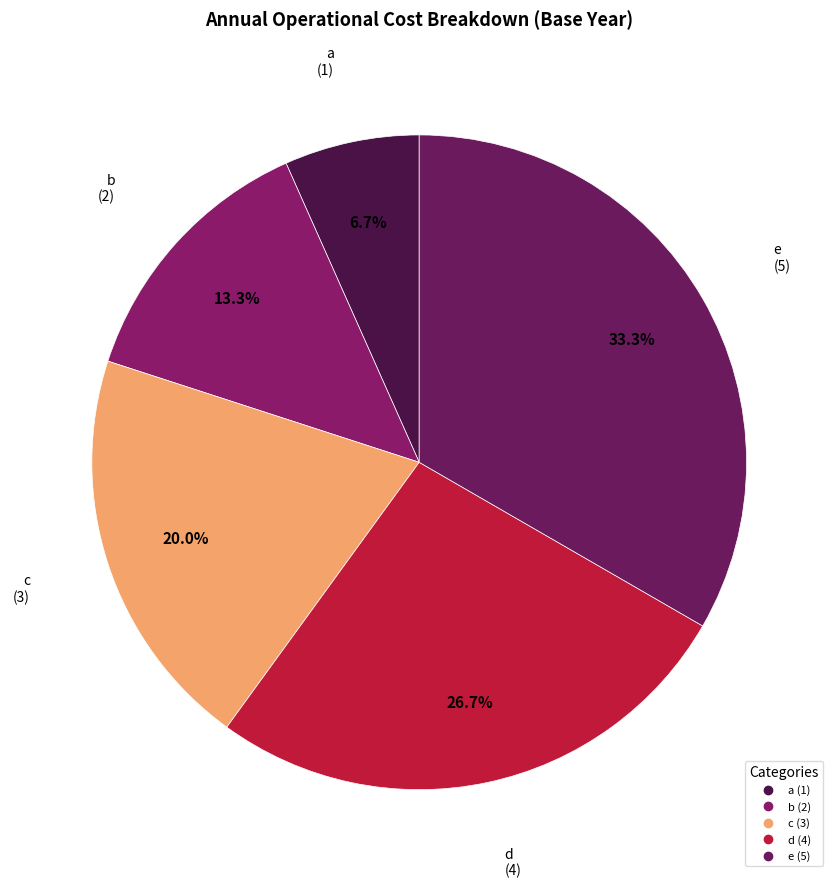

To the nearest percent, what is the difference between the largest and smallest slice percentages?

27%